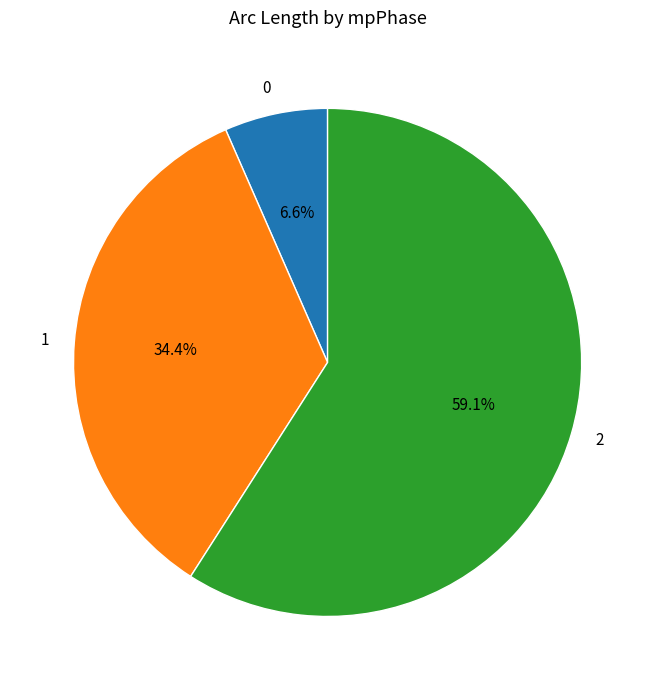

How many segments does this pie chart have?

3